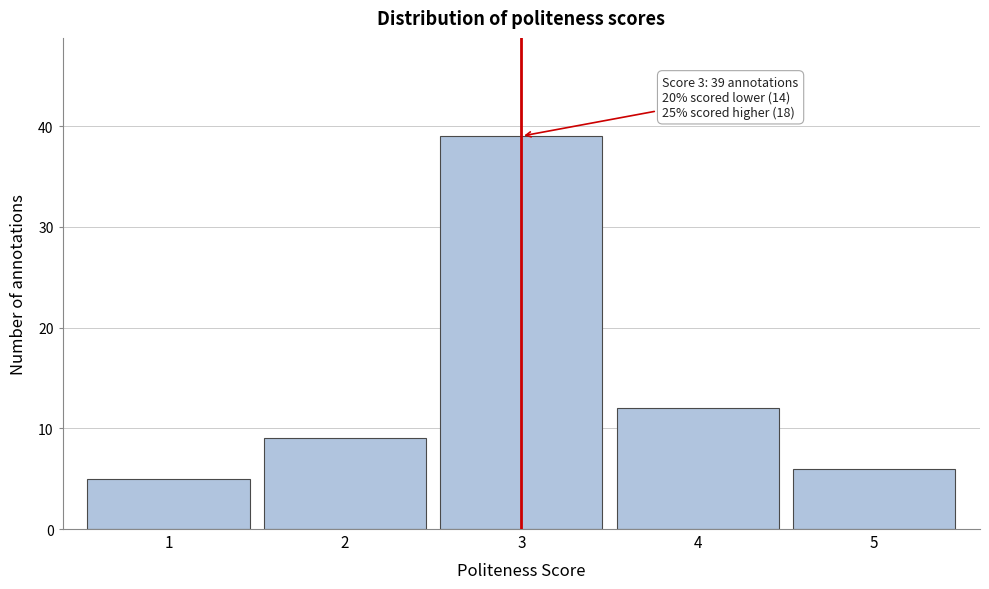

Over which range of the x-axis is the bar tallest?

2.5 to 3.5